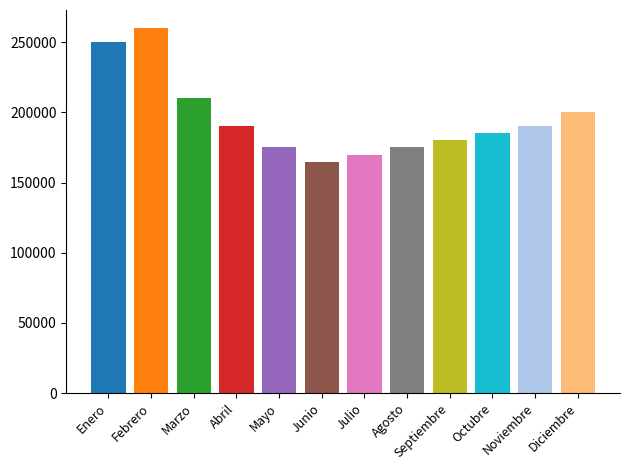

Reading left to right, extract all data points from this chart.

250000	260000	210000	190000	175000	165000	170000	175000	180000	185000	190000	200000